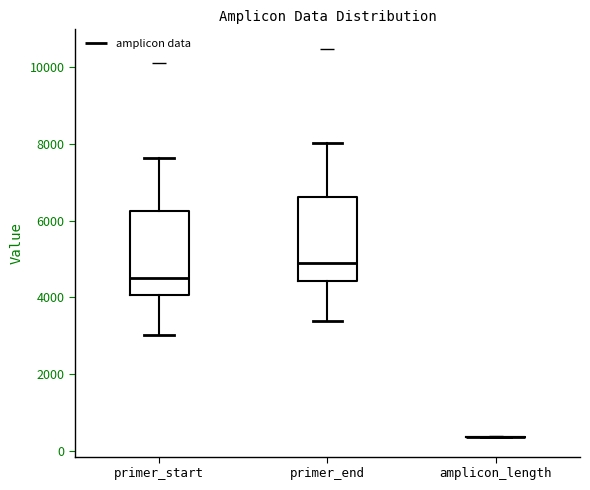

Reading left to right, read every box against the y-axis: the position of its median line, the range the box covers, and the ends of its whiskers. The values are not printed on the chart, so give them approximately, as read against the axis.

primer_start: median 4600, box 4000 to 6200, whiskers 3000 to 7600
primer_end: median 5000, box 4400 to 6600, whiskers 3400 to 8000
amplicon_length: box collapsed to a line at 400, whiskers 400 to 400